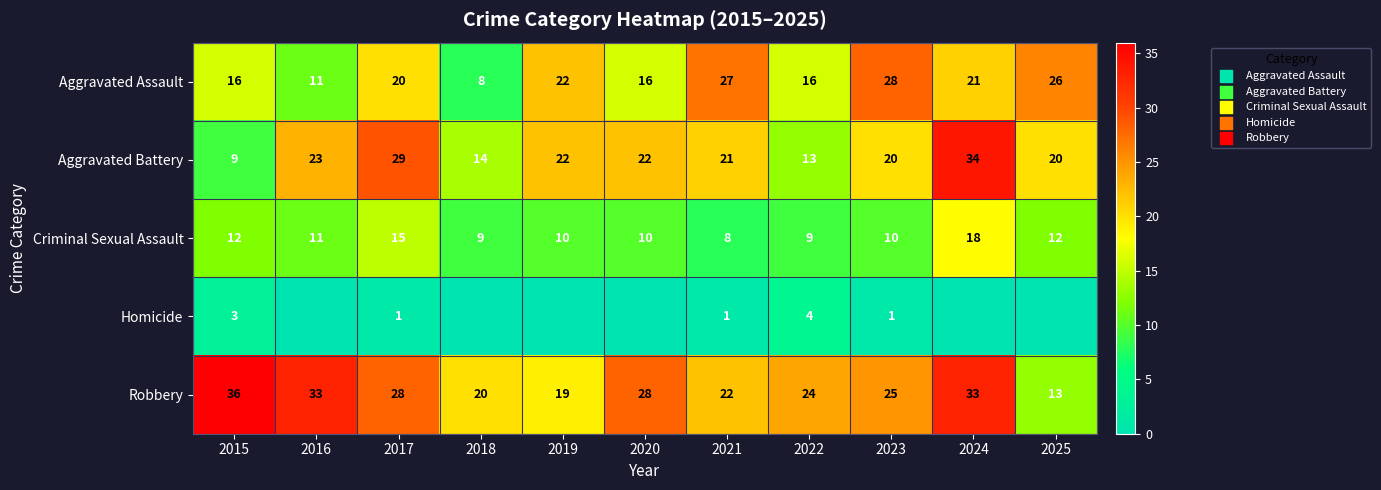

What is the difference between the Aggravated Assault values at 2024 and 2020?

5